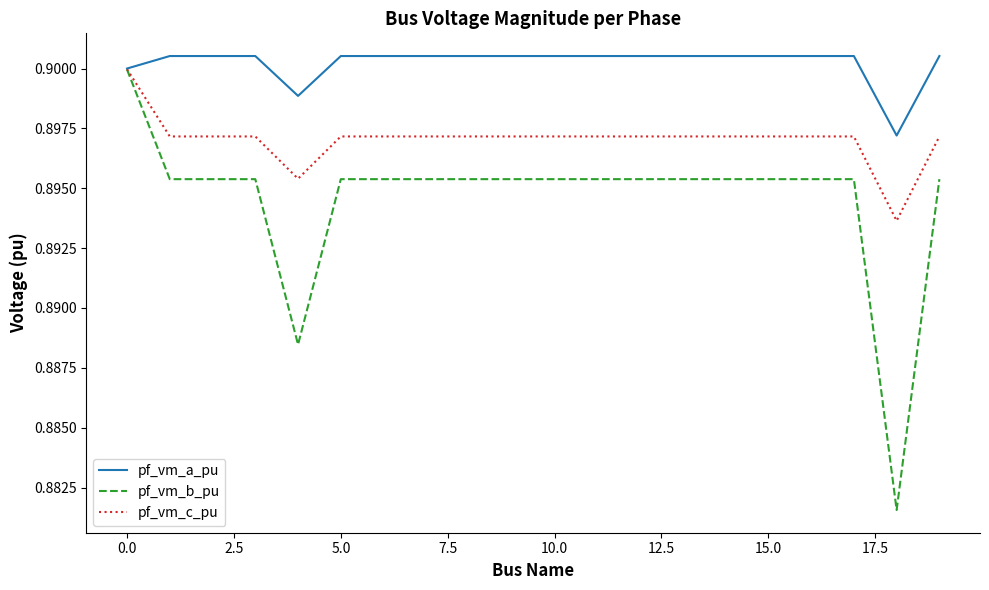

How many distinct data groups are displayed?

3